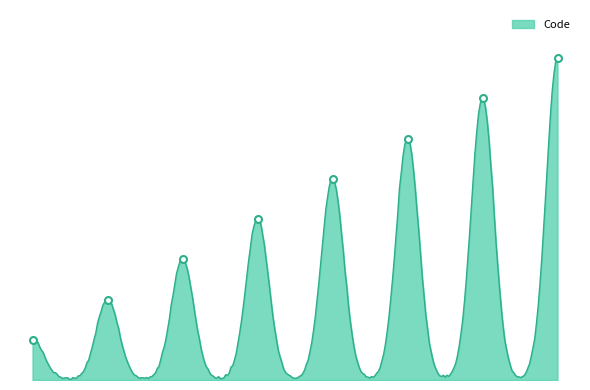

What is the greatest value displayed?

8000